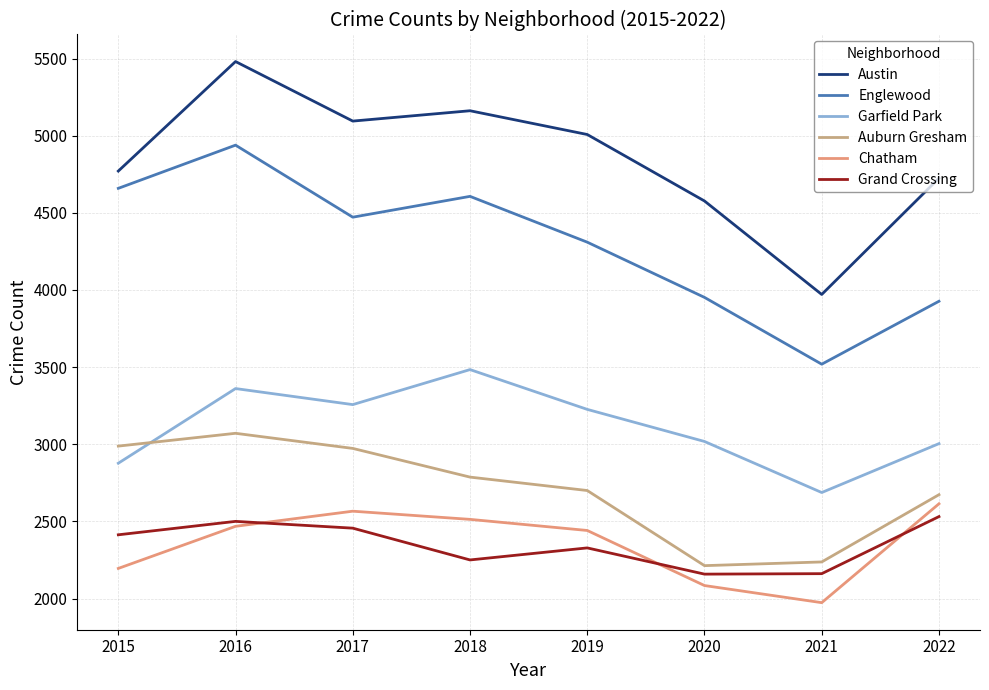

Which series changed the most between 2020 and 2022?

Chatham